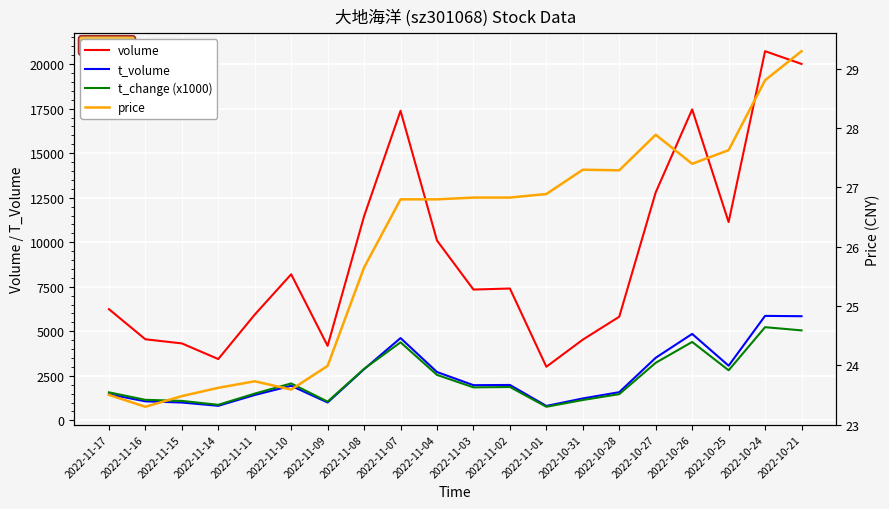

At which label does t_change (x1000) first exceed 1870?

2022-11-10